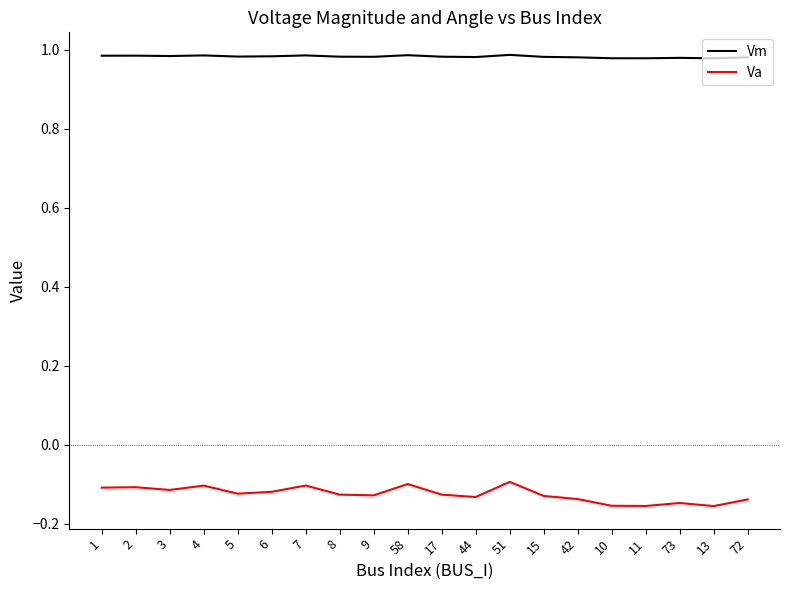

Count the Vm values in the range 0 to 1.

20